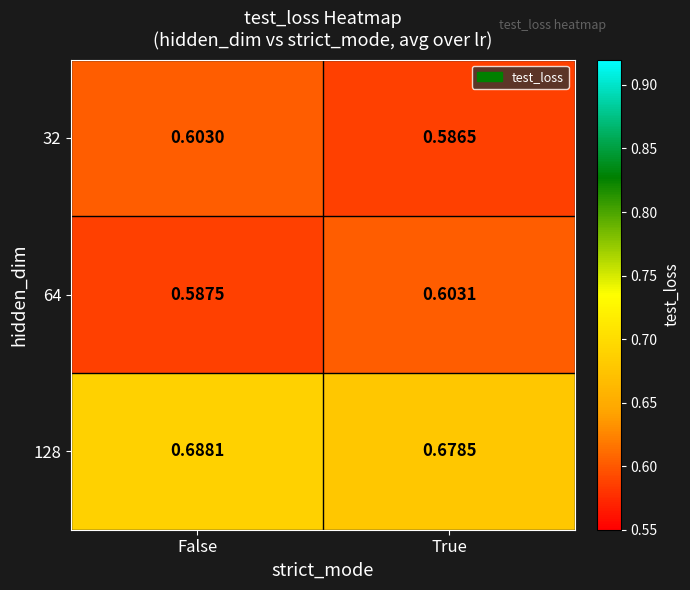

What is the difference between the highest and lowest values at False?

0.1